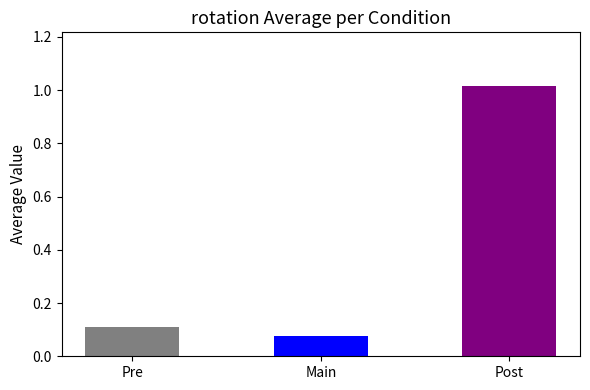

Which category has the highest value across all series?

Post